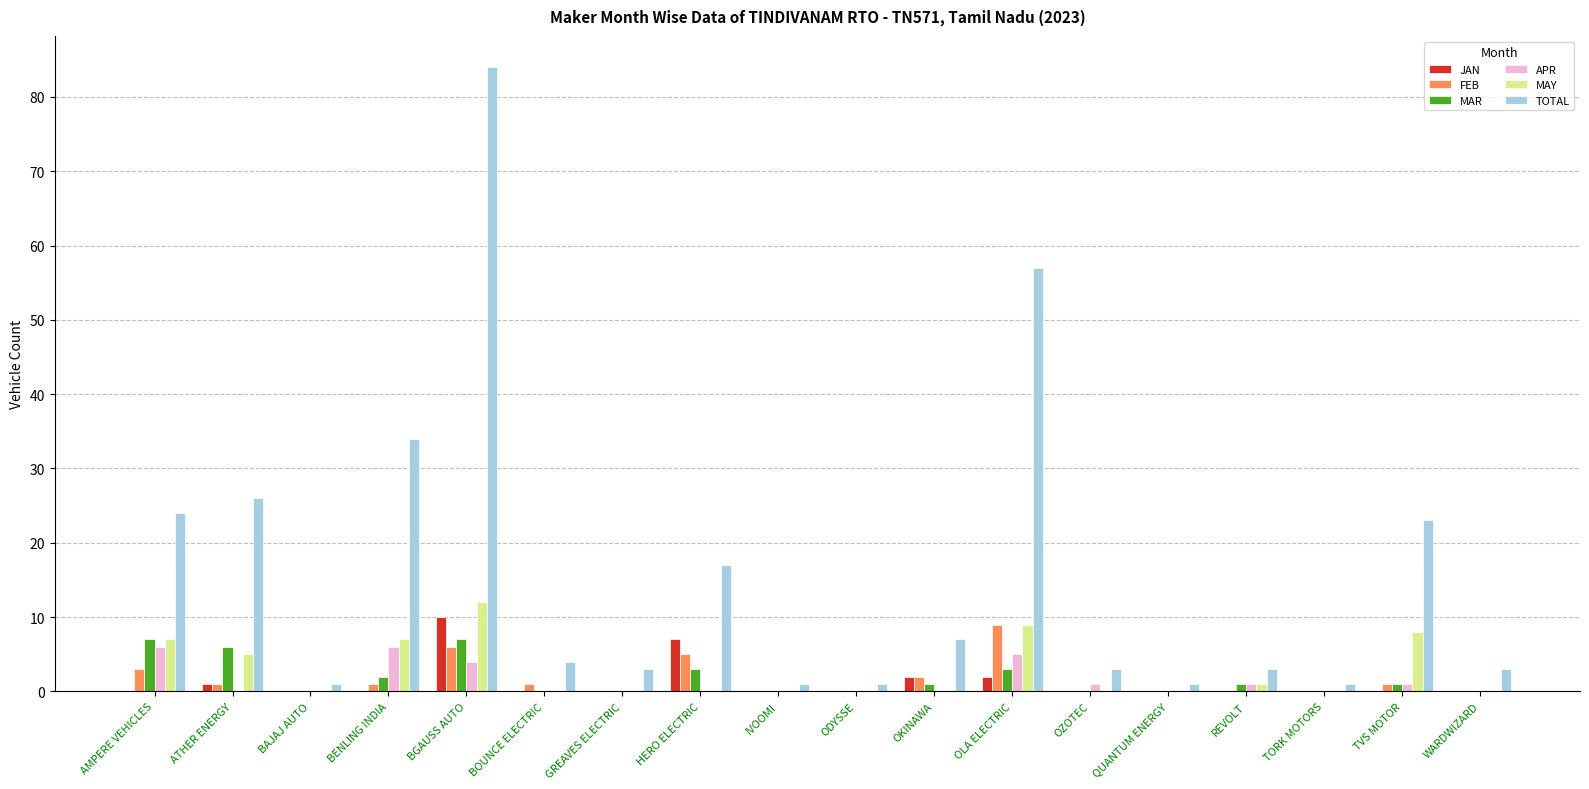

The APR series shows 3 at AMPERE VEHICLES. True or false?

False